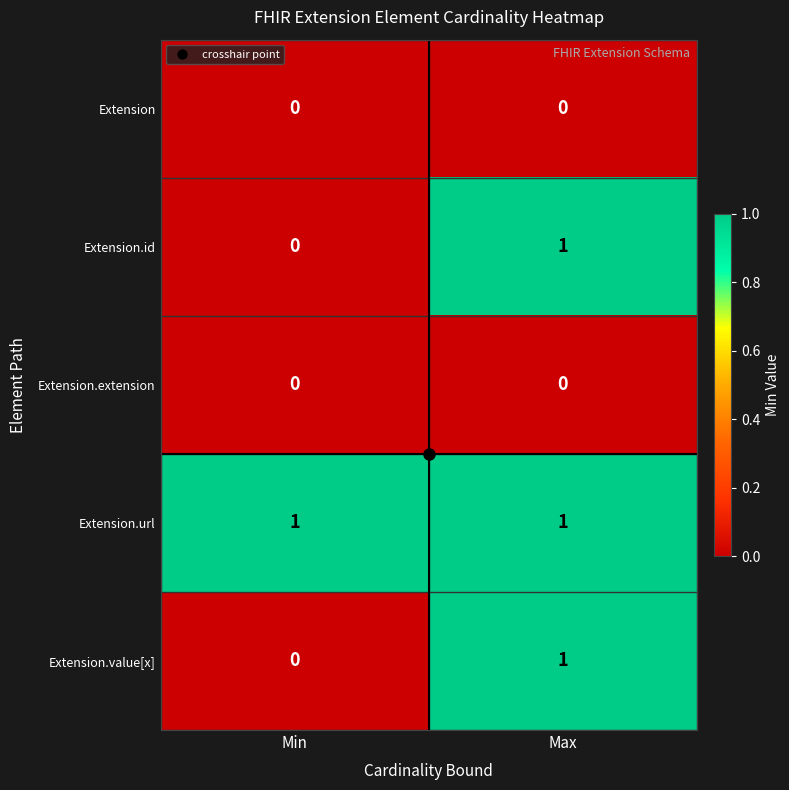

Is the value of Extension.value[x] at Max greater than the value of Extension.extension at Min?

Yes